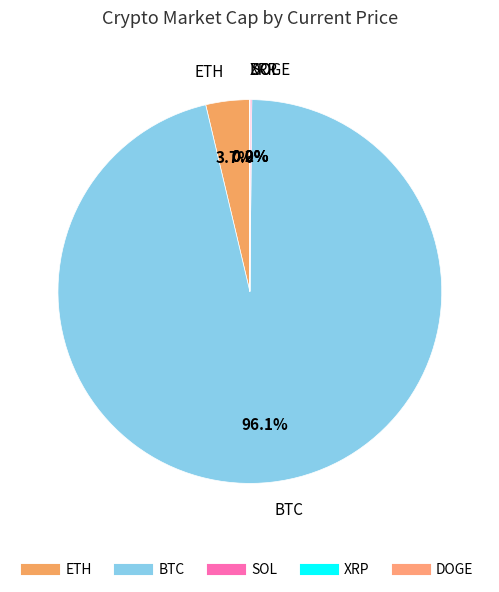

Which category has the biggest portion of the pie?

BTC